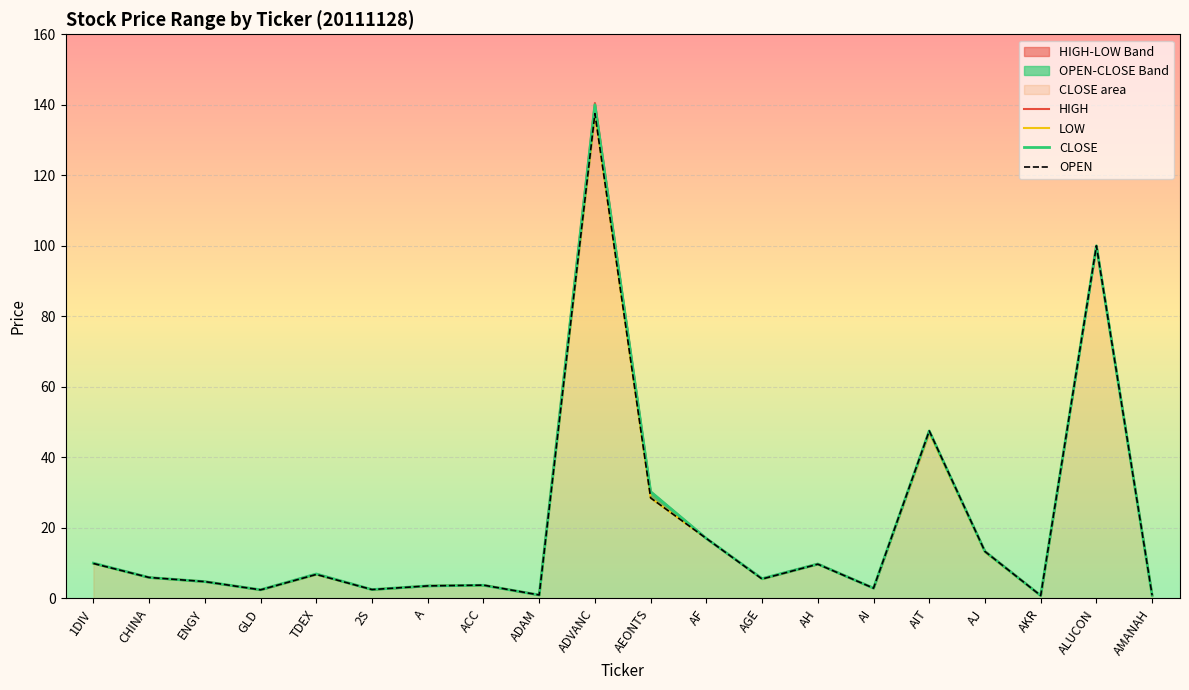

The HIGH series shows 6.4 at 1DIV. True or false?

False